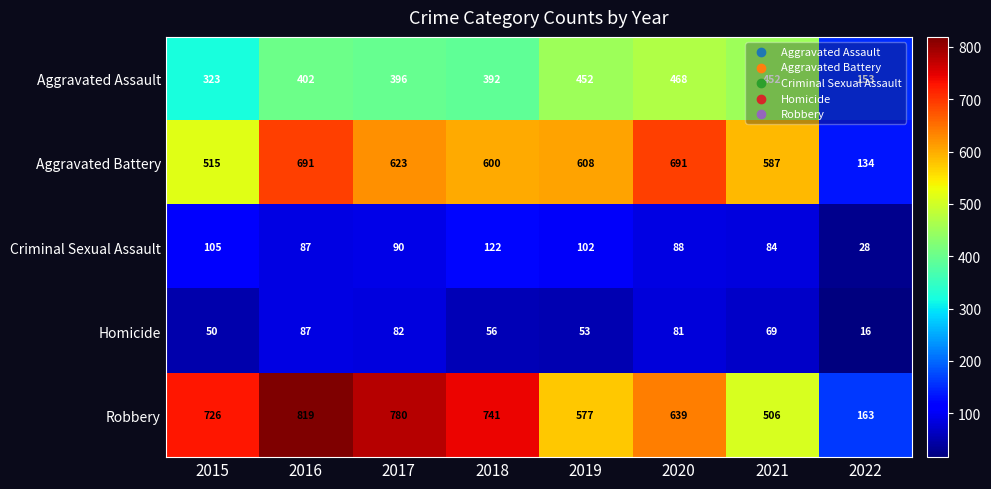

What is the total value across all series at 2016?

2086